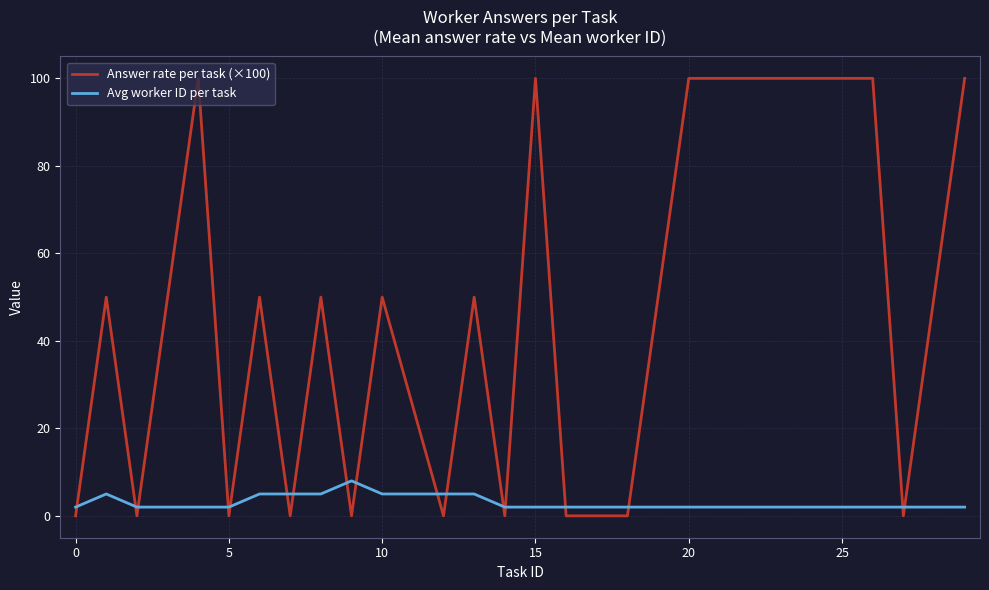

Rank the series by their average value, from lowest to highest.

Avg worker ID per task, Answer rate per task (×100)